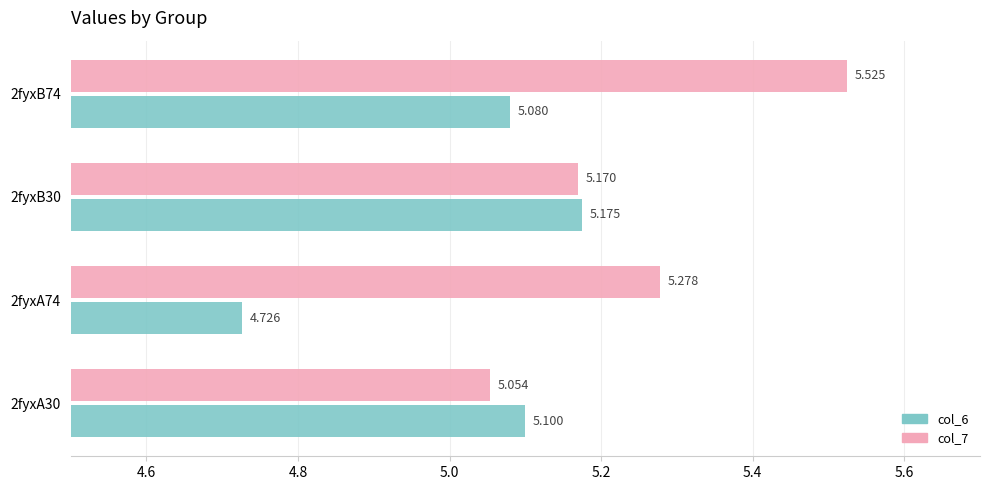

Is the value of col_6 at 2fyxA30 greater than the value of col_7 at 2fyxB74?

No